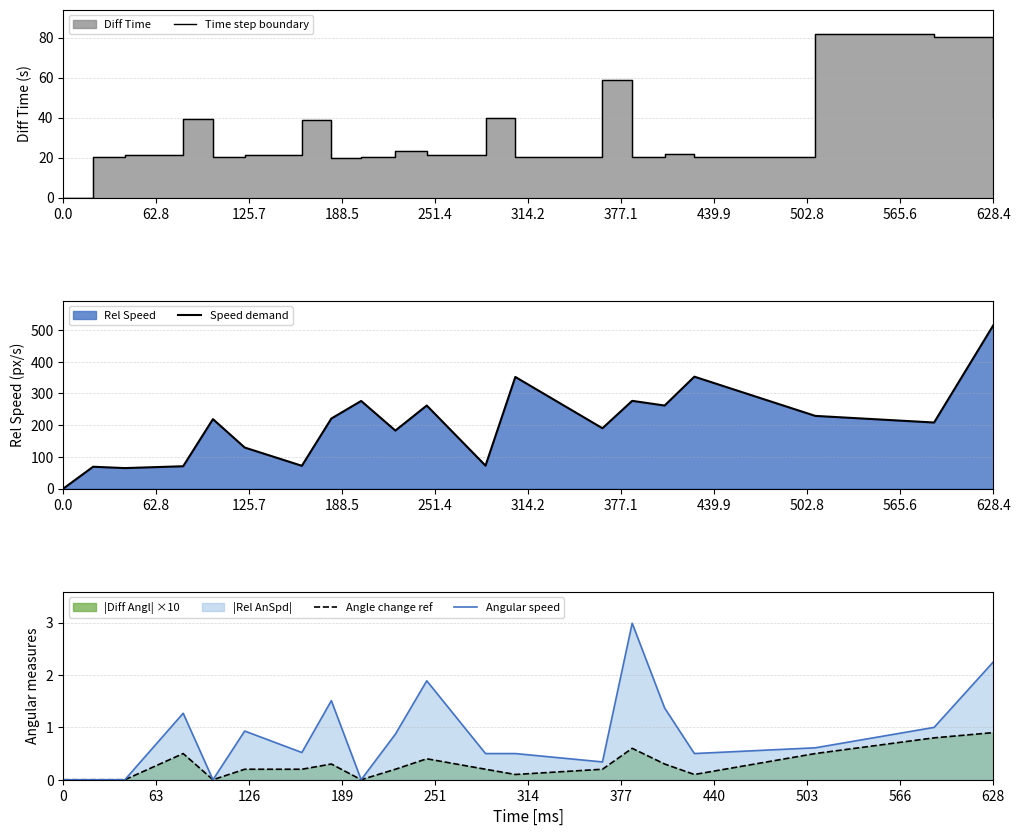

What is the highest value of the Speed demand series?

515.0